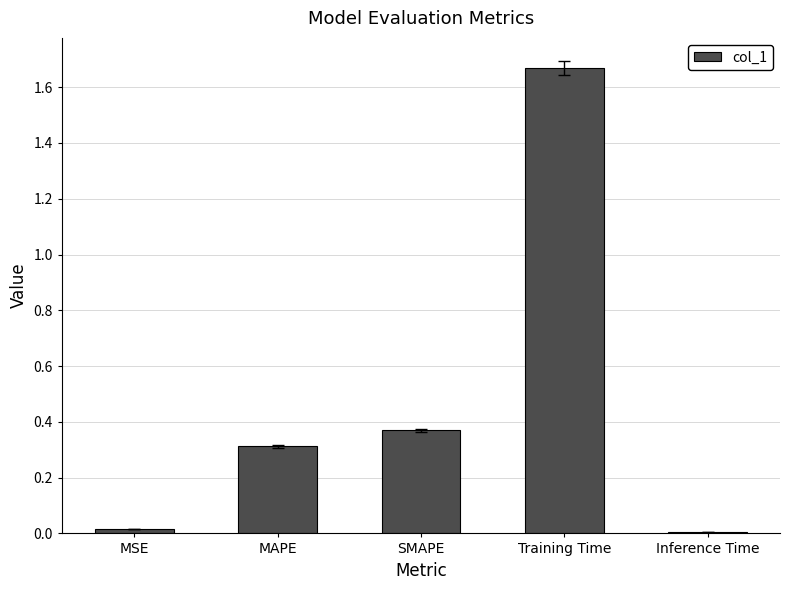

What is the difference between the values at Training Time and MAPE?

1.4